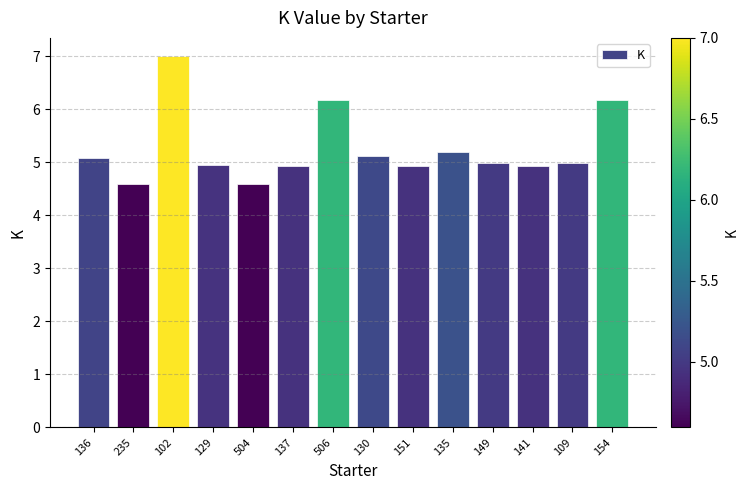

Approximately how many times larger is the value at 141 compared to 504?

1.1